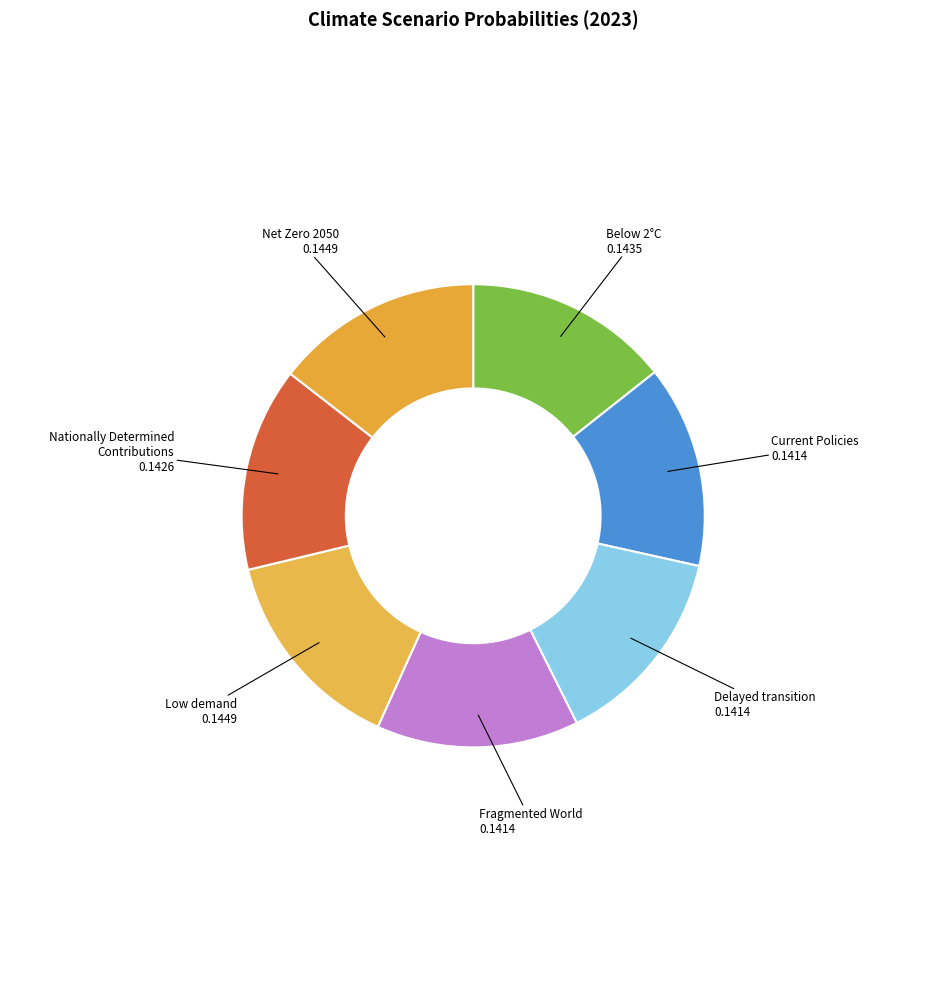

The Nationally Determined Contributions slice represents 14% of the pie. True or false?

True